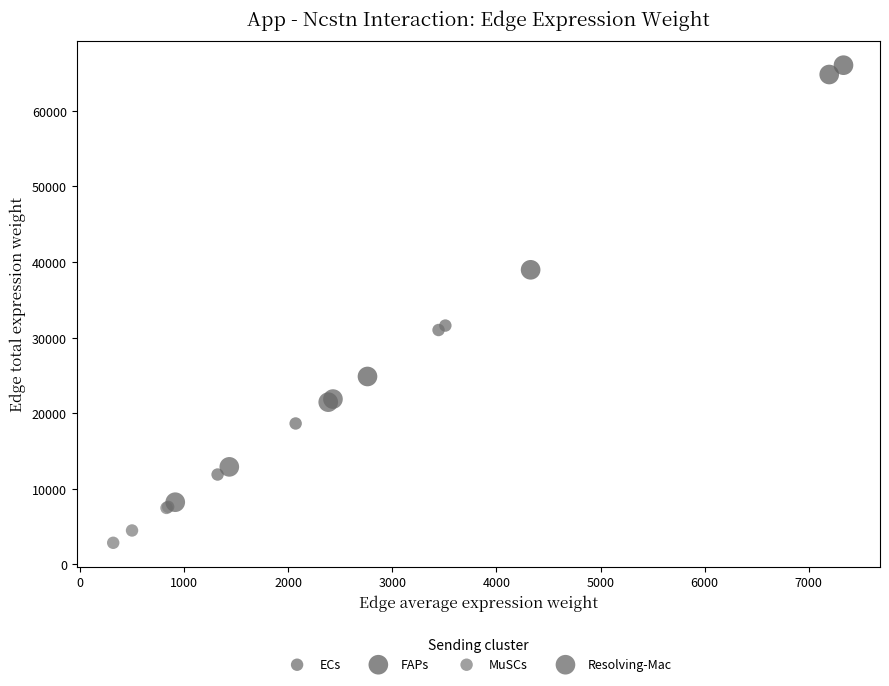

Which series reaches the maximum Y coordinate?

FAPs